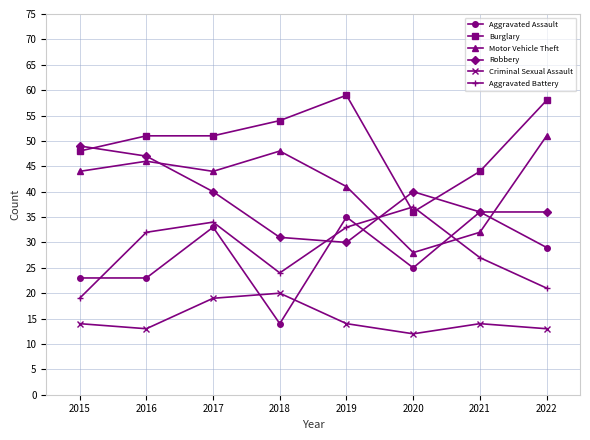

Does the chart have visible grid lines?

Yes